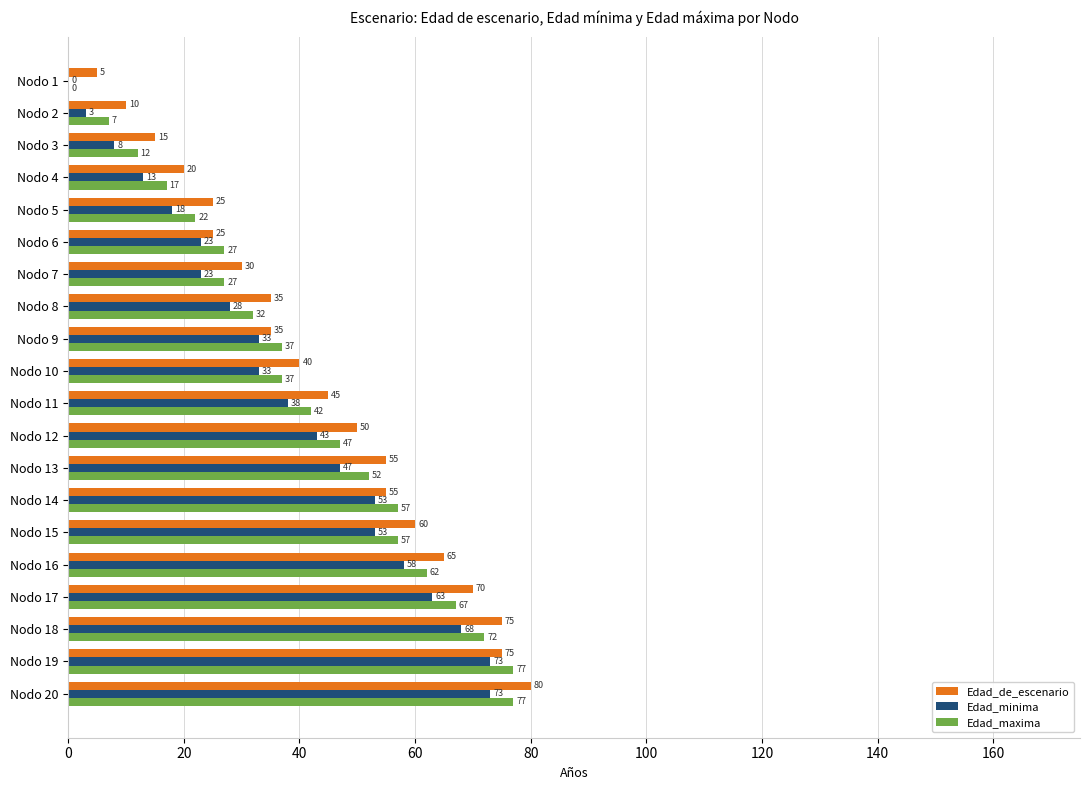

Is the value of Edad_minima at Nodo 4 greater than the value of Edad_maxima at Nodo 7?

No